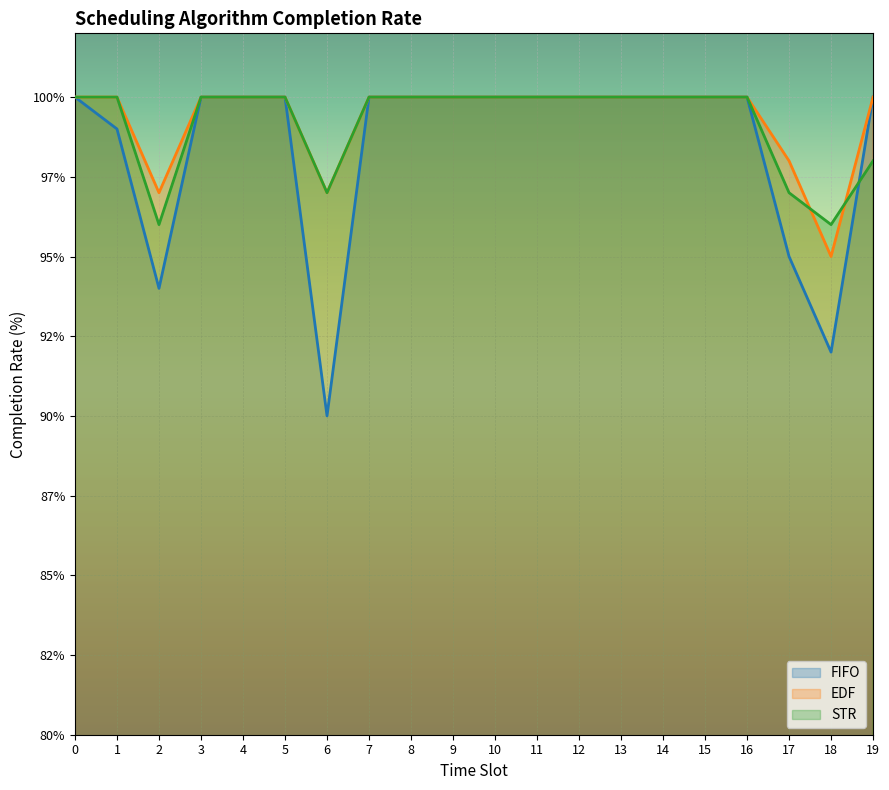

Between 6 and 14, which series saw the biggest shift?

FIFO